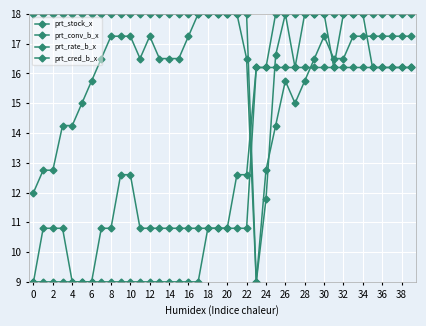

What is the difference between the maximum and minimum values in the prt_cred_b_x series?

9.0